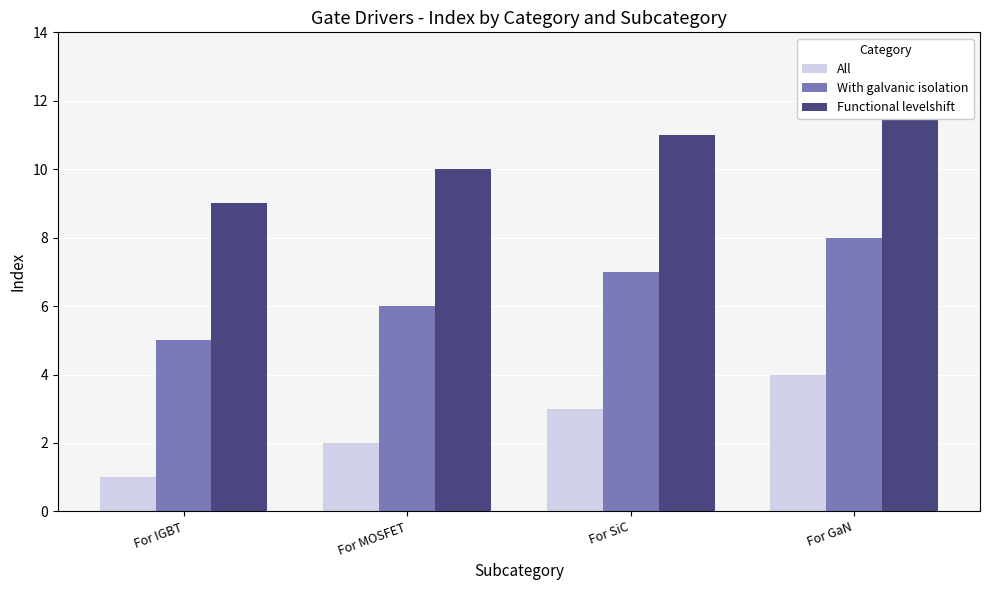

Which series has the largest total across all categories?

Functional levelshift